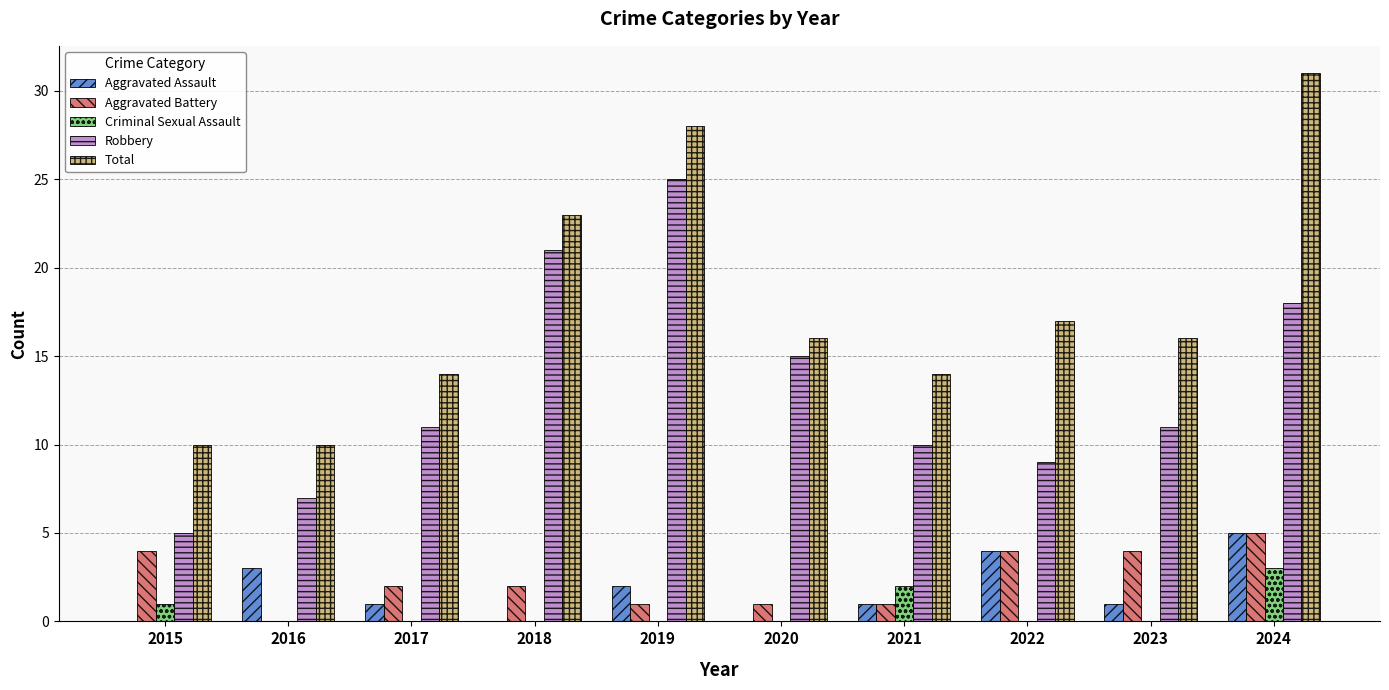

What is the sum of all Total values?

179